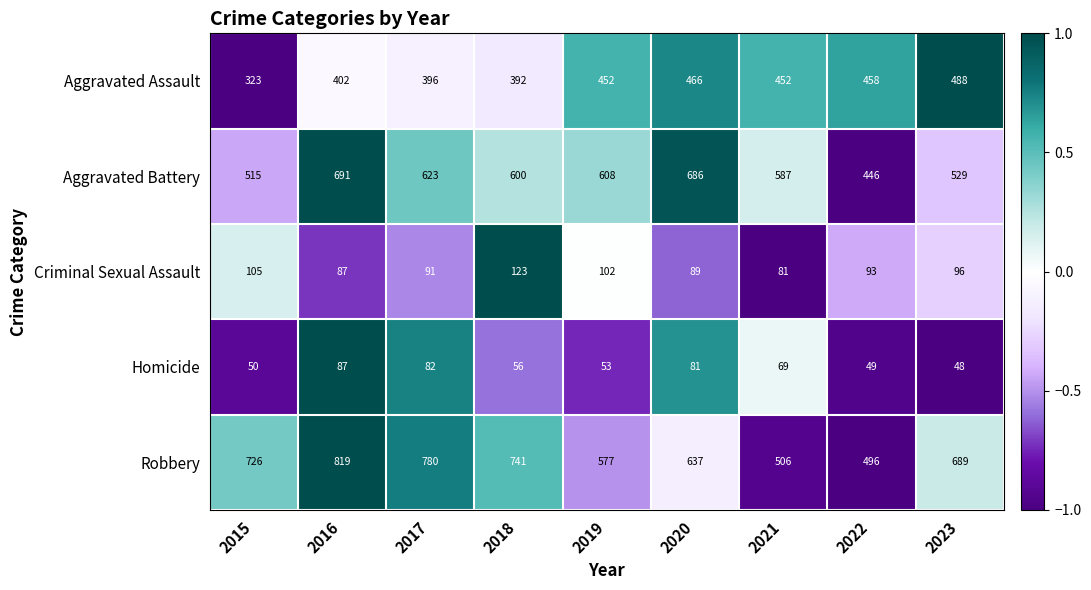

What is the greatest value displayed?

819